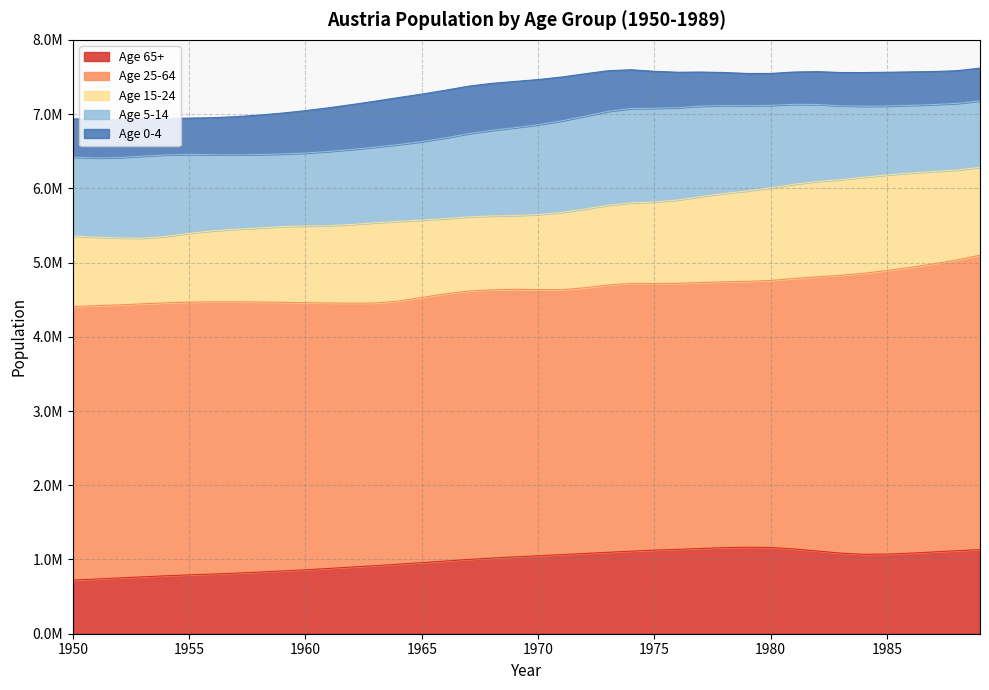

What is the maximum value shown in the chart?

3966330